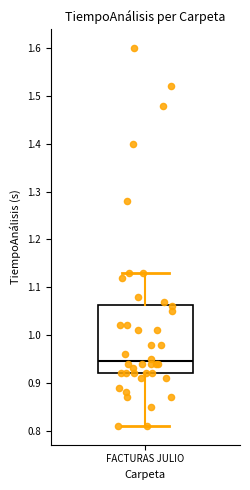

Transcribe this box plot: give where the median line is, the range the box spans, and where the two whiskers end, as read against the y-axis. The values are not printed on the chart, so give them approximately, as read against the axis.

median 0.95, box 0.92 to 1.06, whiskers 0.81 to 1.13